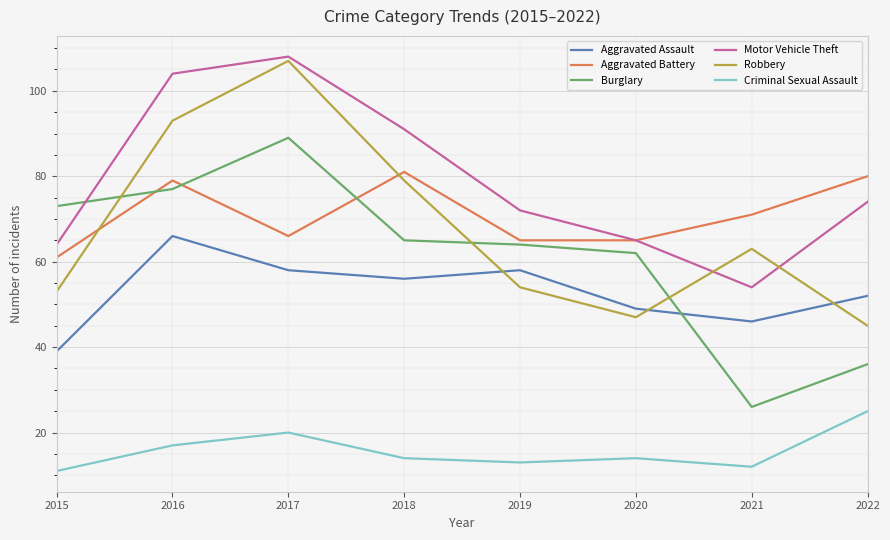

At which category does Motor Vehicle Theft reach its first local valley?

2021